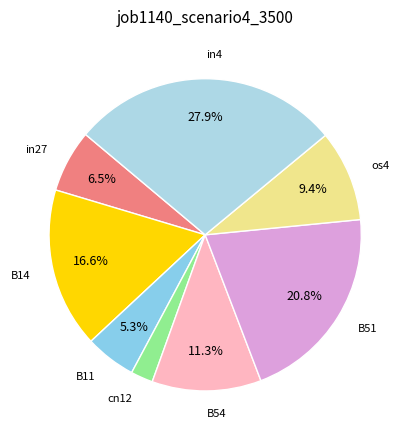

Which has a higher value, B14 or in27?

B14